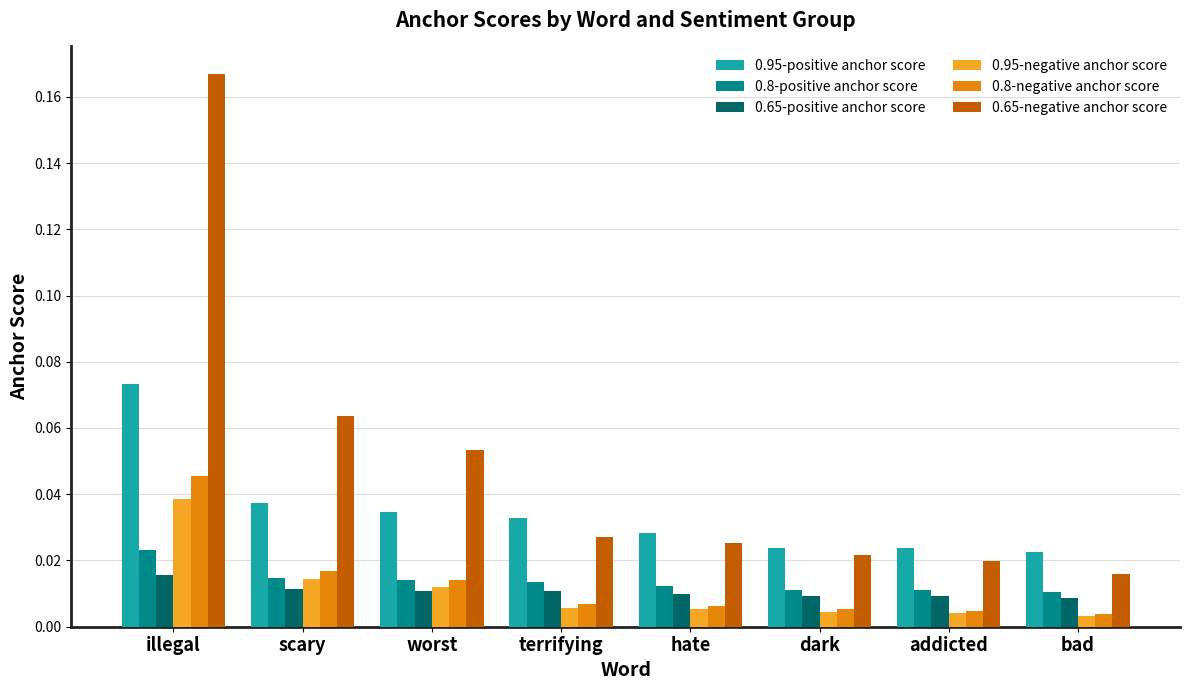

What is the label of the 8th bar from the right?

illegal